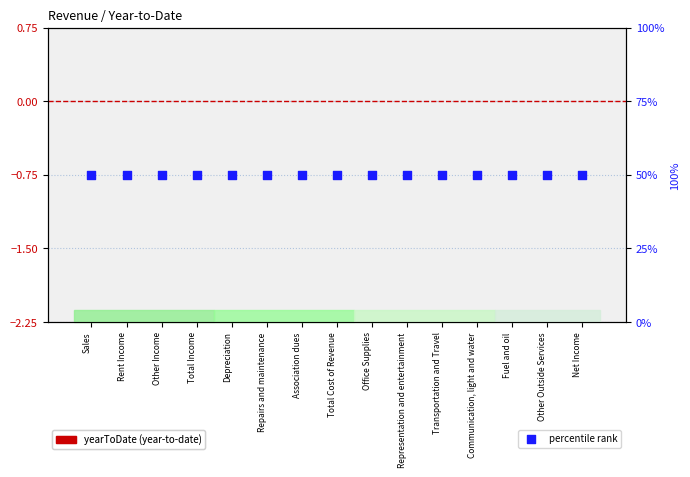

What is the total value across all series at Repairs and maintenance?

50